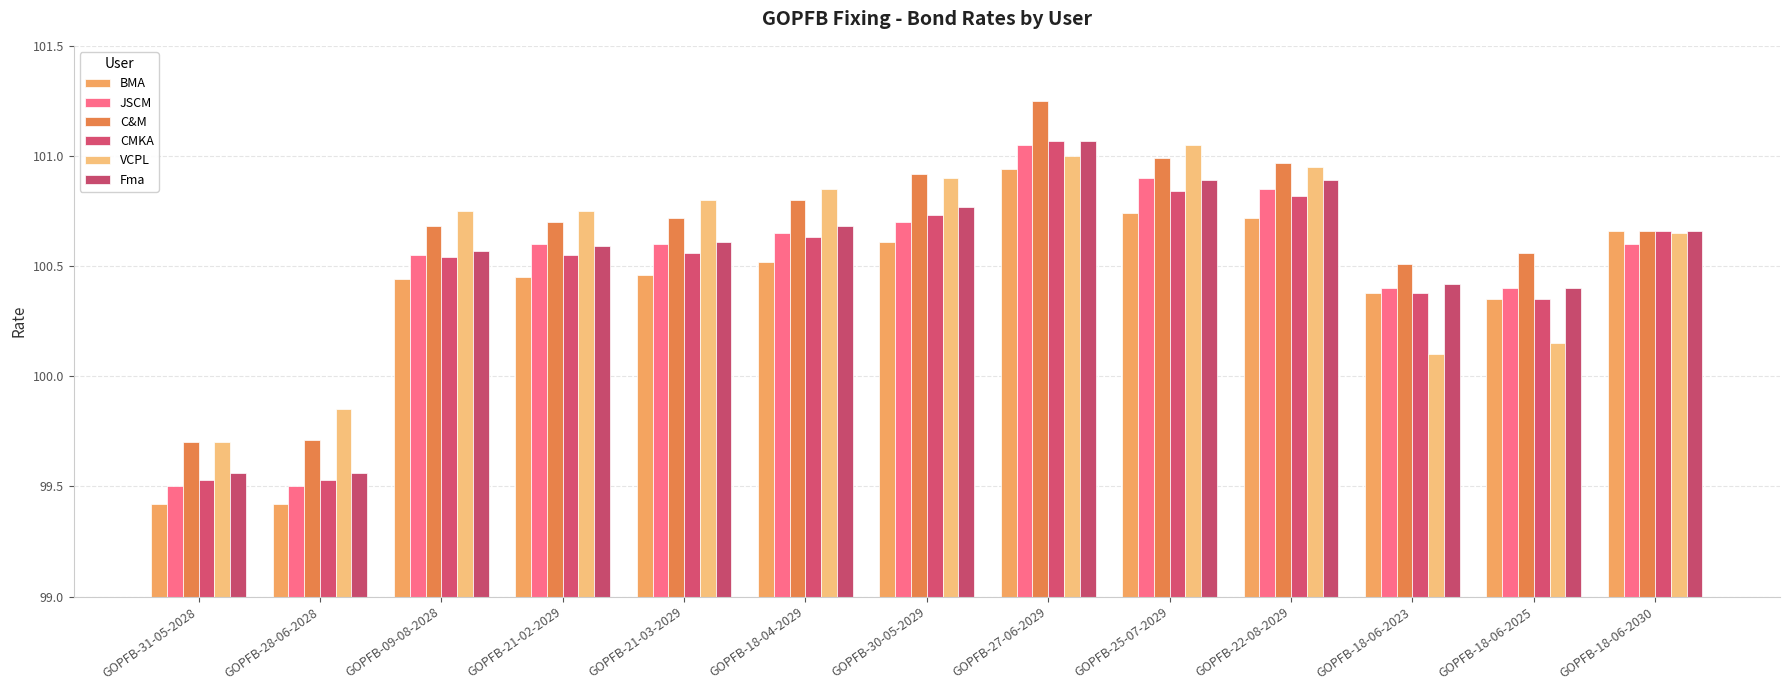

How many values in the Fma series exceed 100?

11